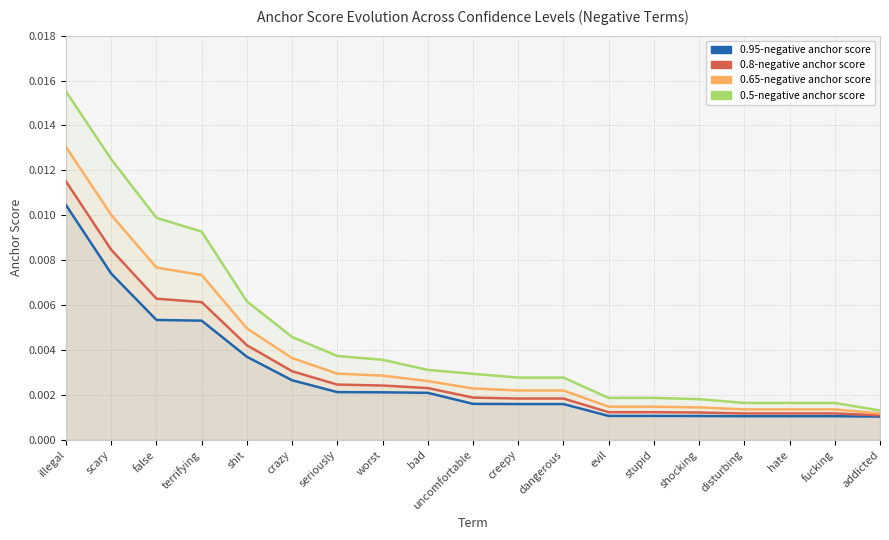

Which category has the highest value across all series?

illegal